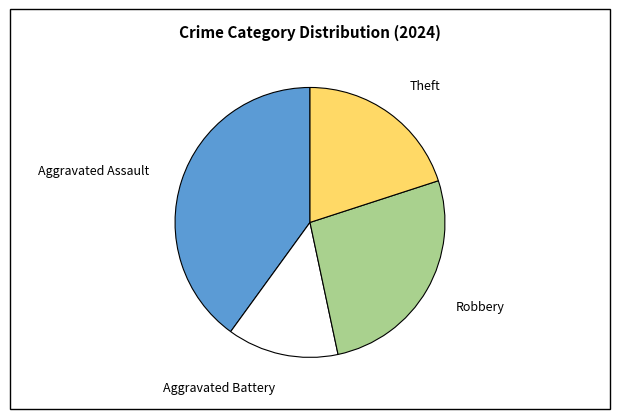

How many slices are in this pie chart?

4